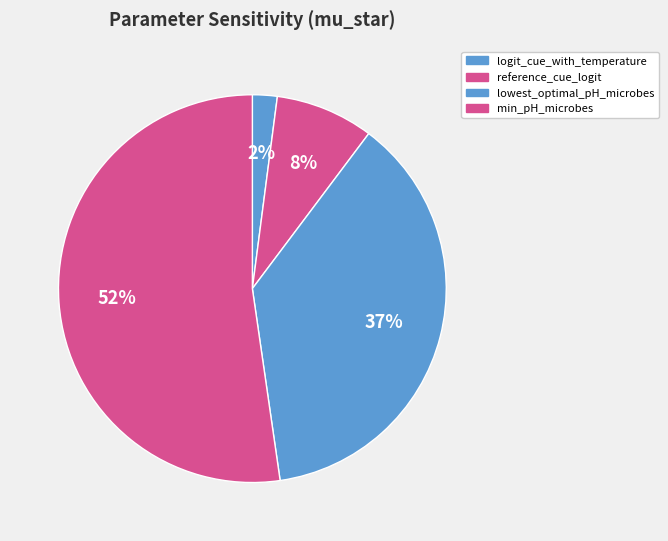

Which slice is the largest?

min_pH_microbes